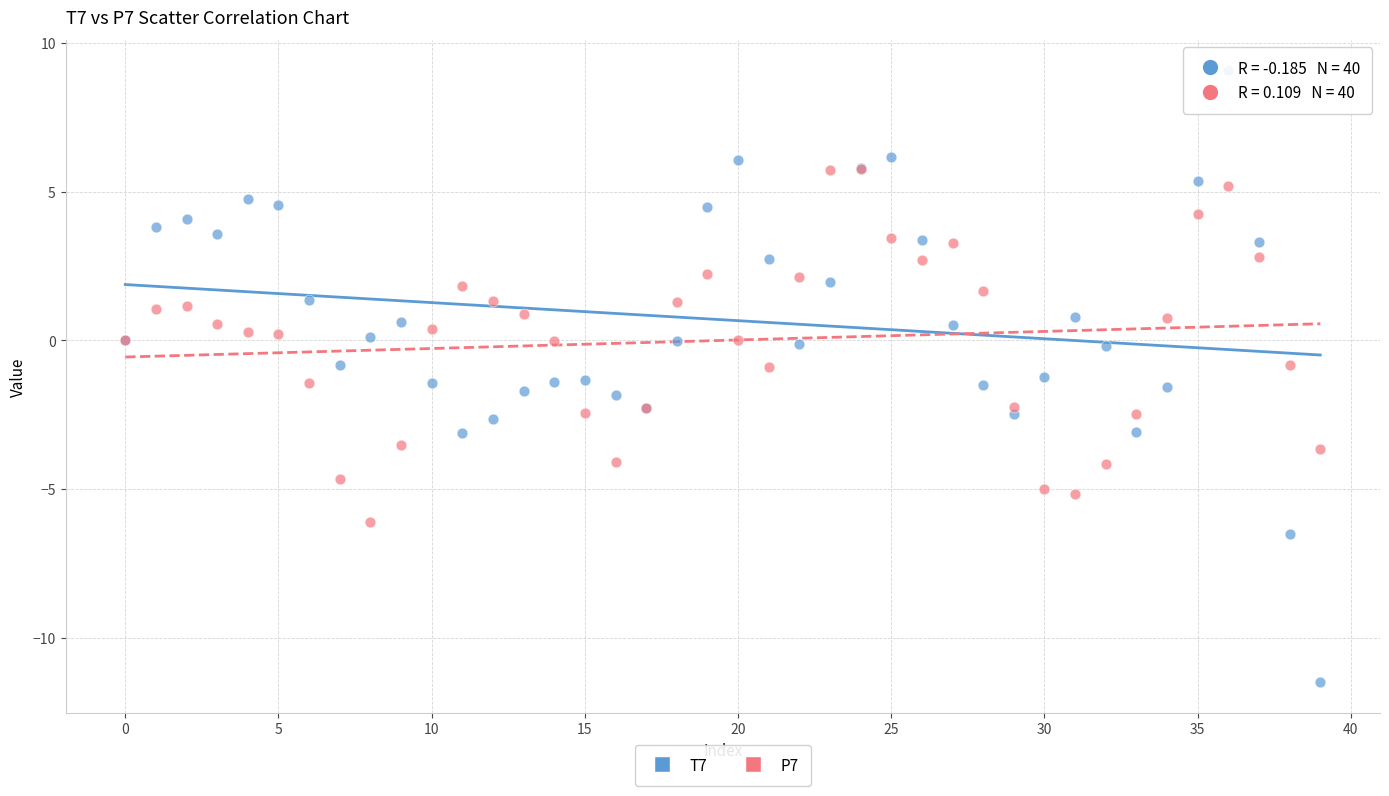

What are all the series names shown in the legend?

T7, P7